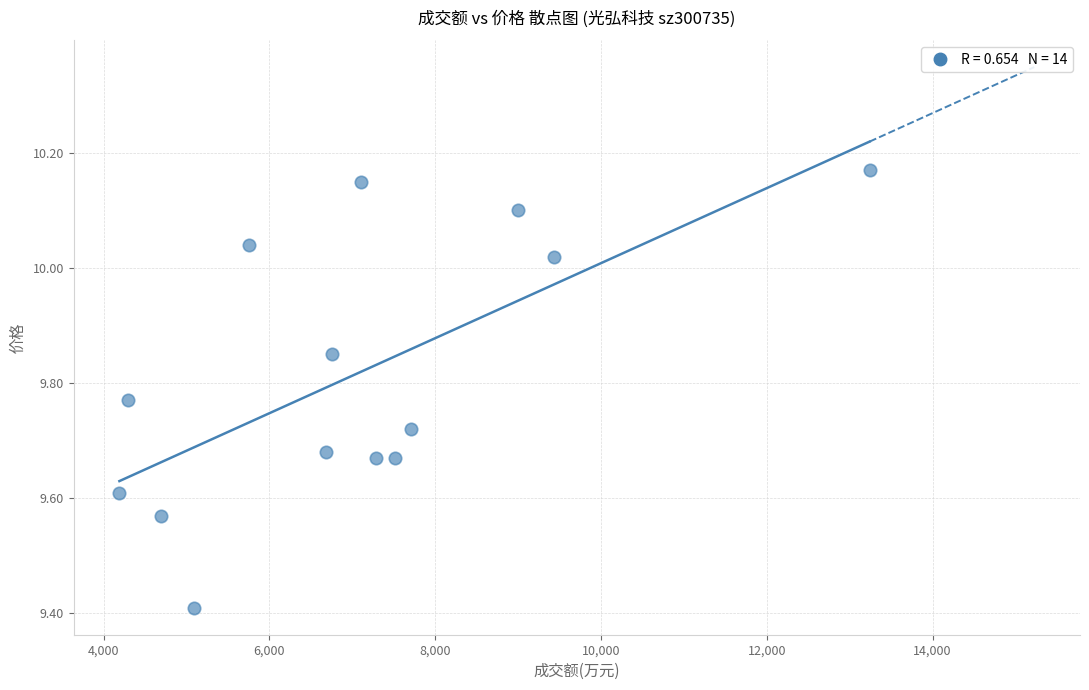

What is the range of Y values (max minus min)?

0.8